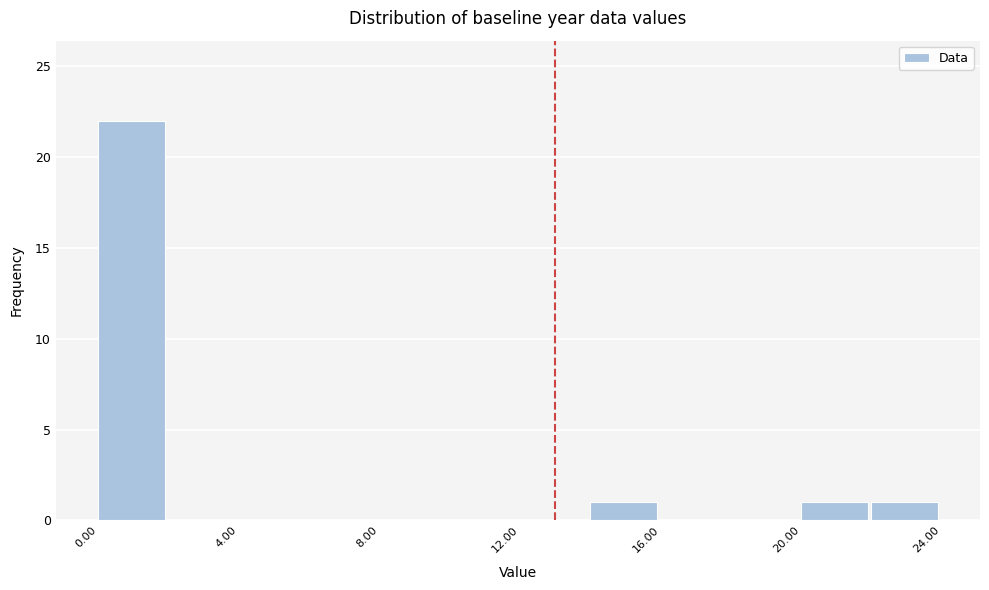

What is the height of the bar covering 22 to 24 on the x-axis? The values are not printed on the chart, so give them approximately, as read against the axis.

1